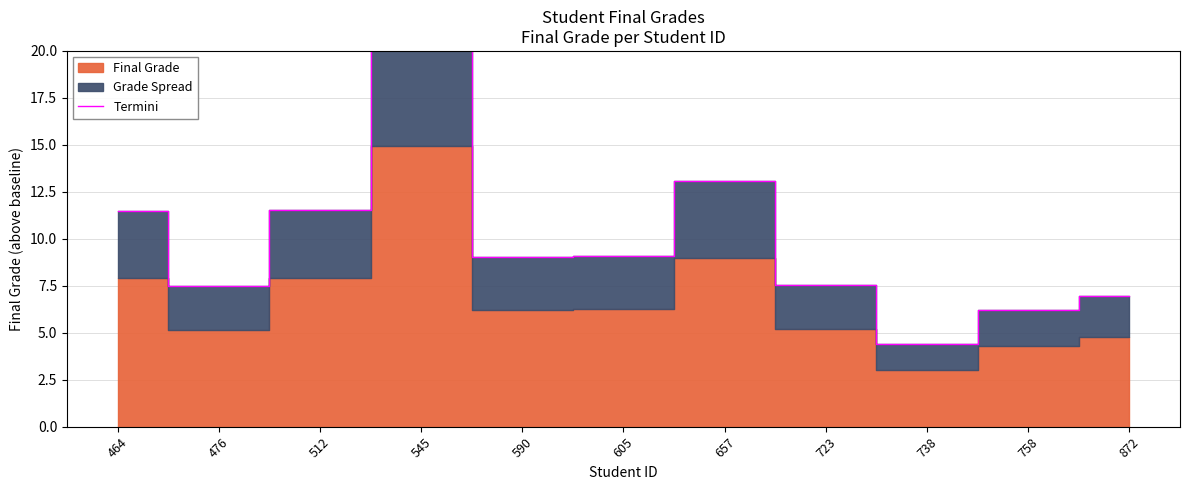

Reading left to right, extract all data points from this chart.

464=11.5	476=7.5	512=11.5	545=21.6	590=9.0	605=9.1	657=13.1	723=7.5	738=4.4	758=6.2	872=7.0